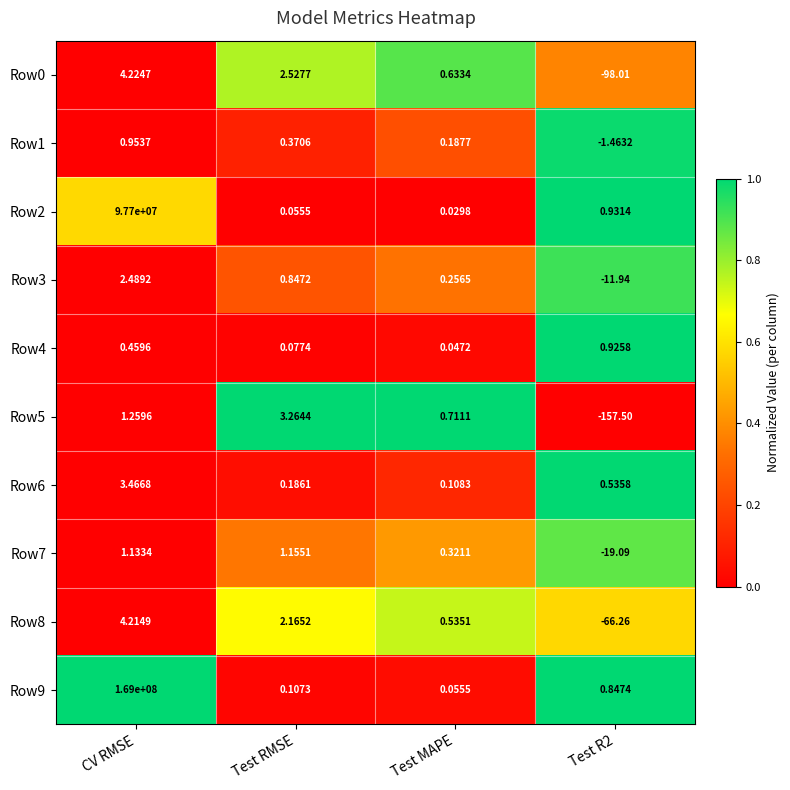

Which series has the largest total across all categories?

Row9